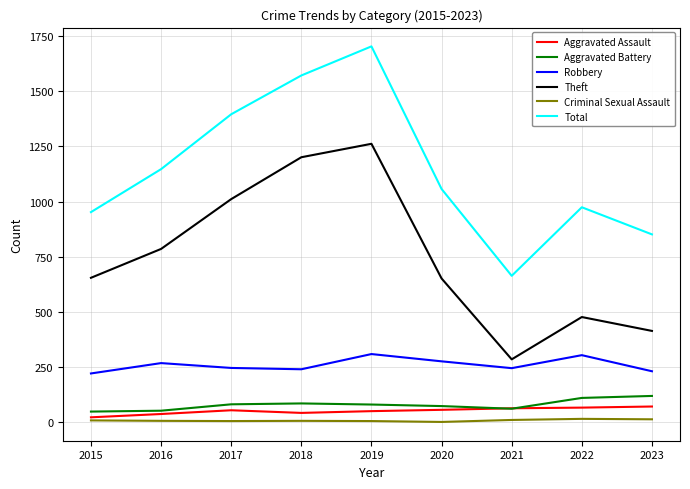

At which label is Total closest to 1183?

2016